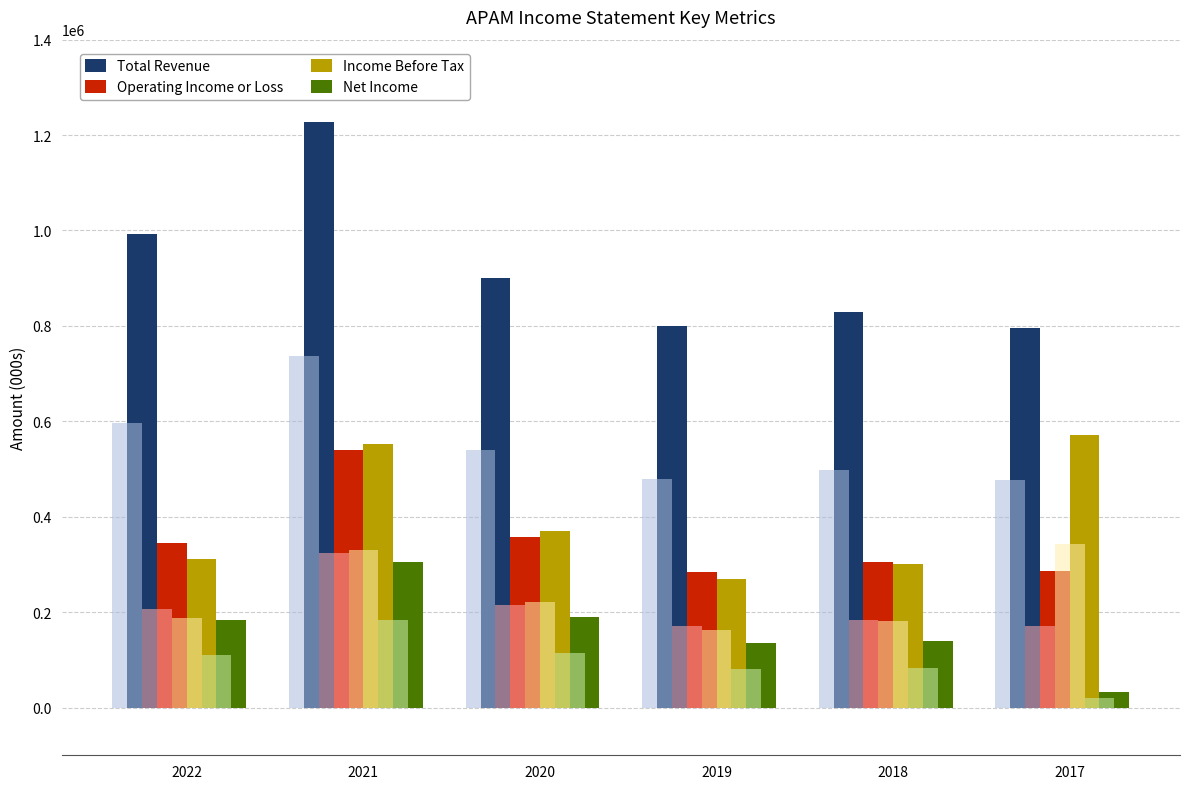

Which label corresponds to the largest value in the chart?

2021